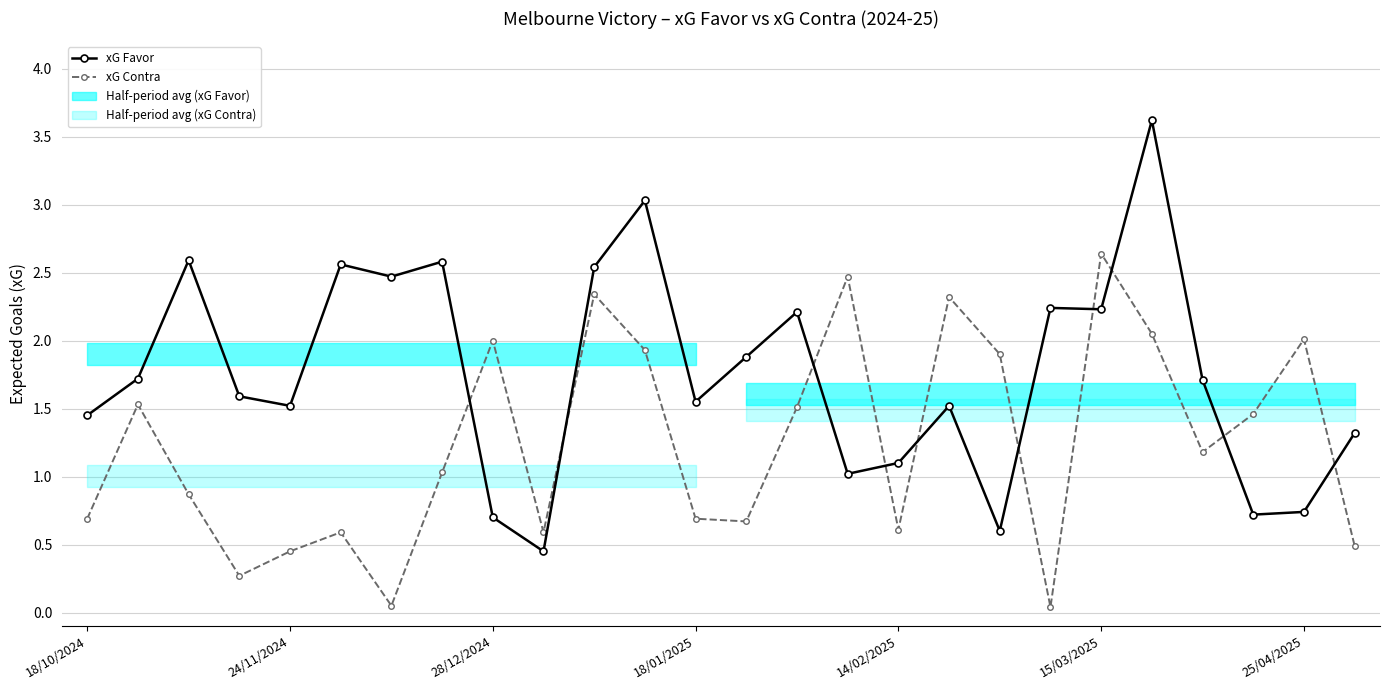

What is the approximate value of xG Contra at 25/04/2025?

2.0